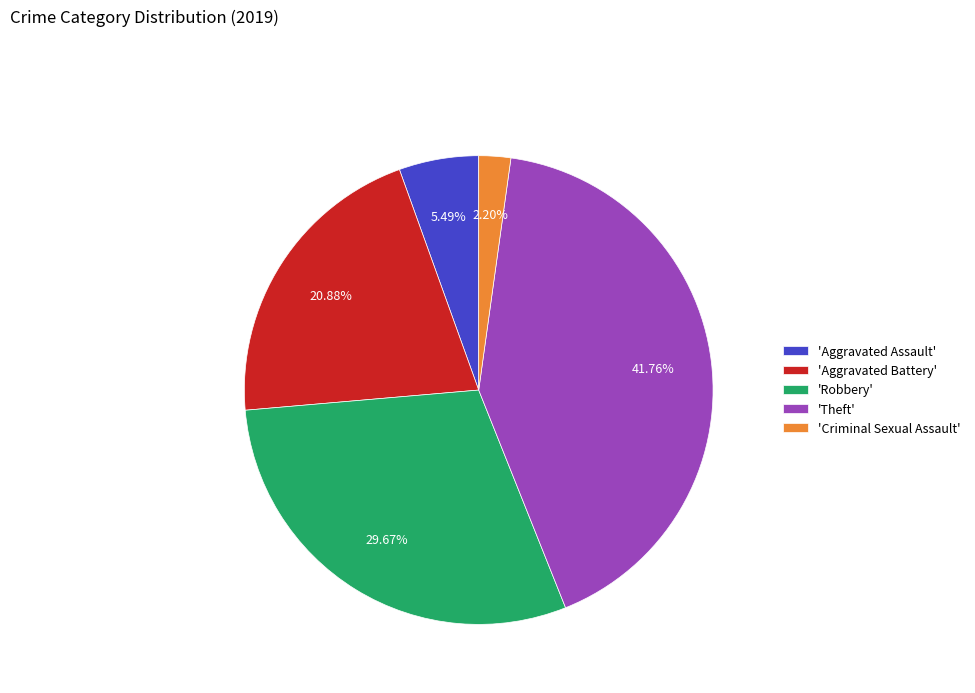

What is the largest slice in the pie chart?

'Theft'